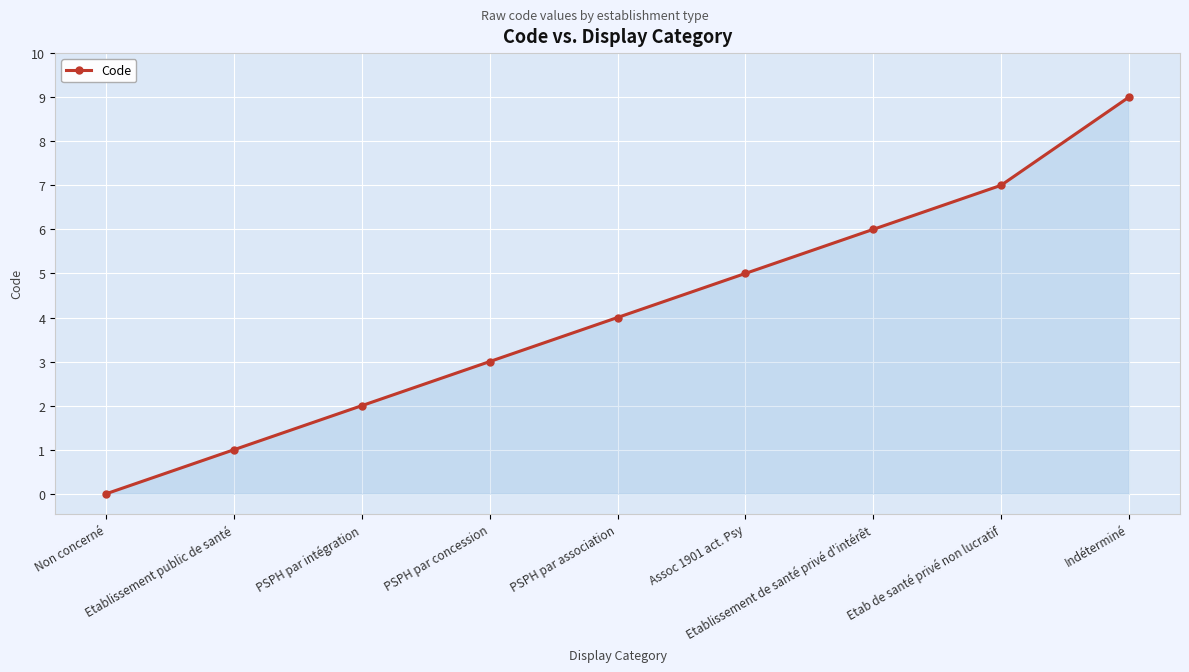

Count the number of categories in the chart.

9